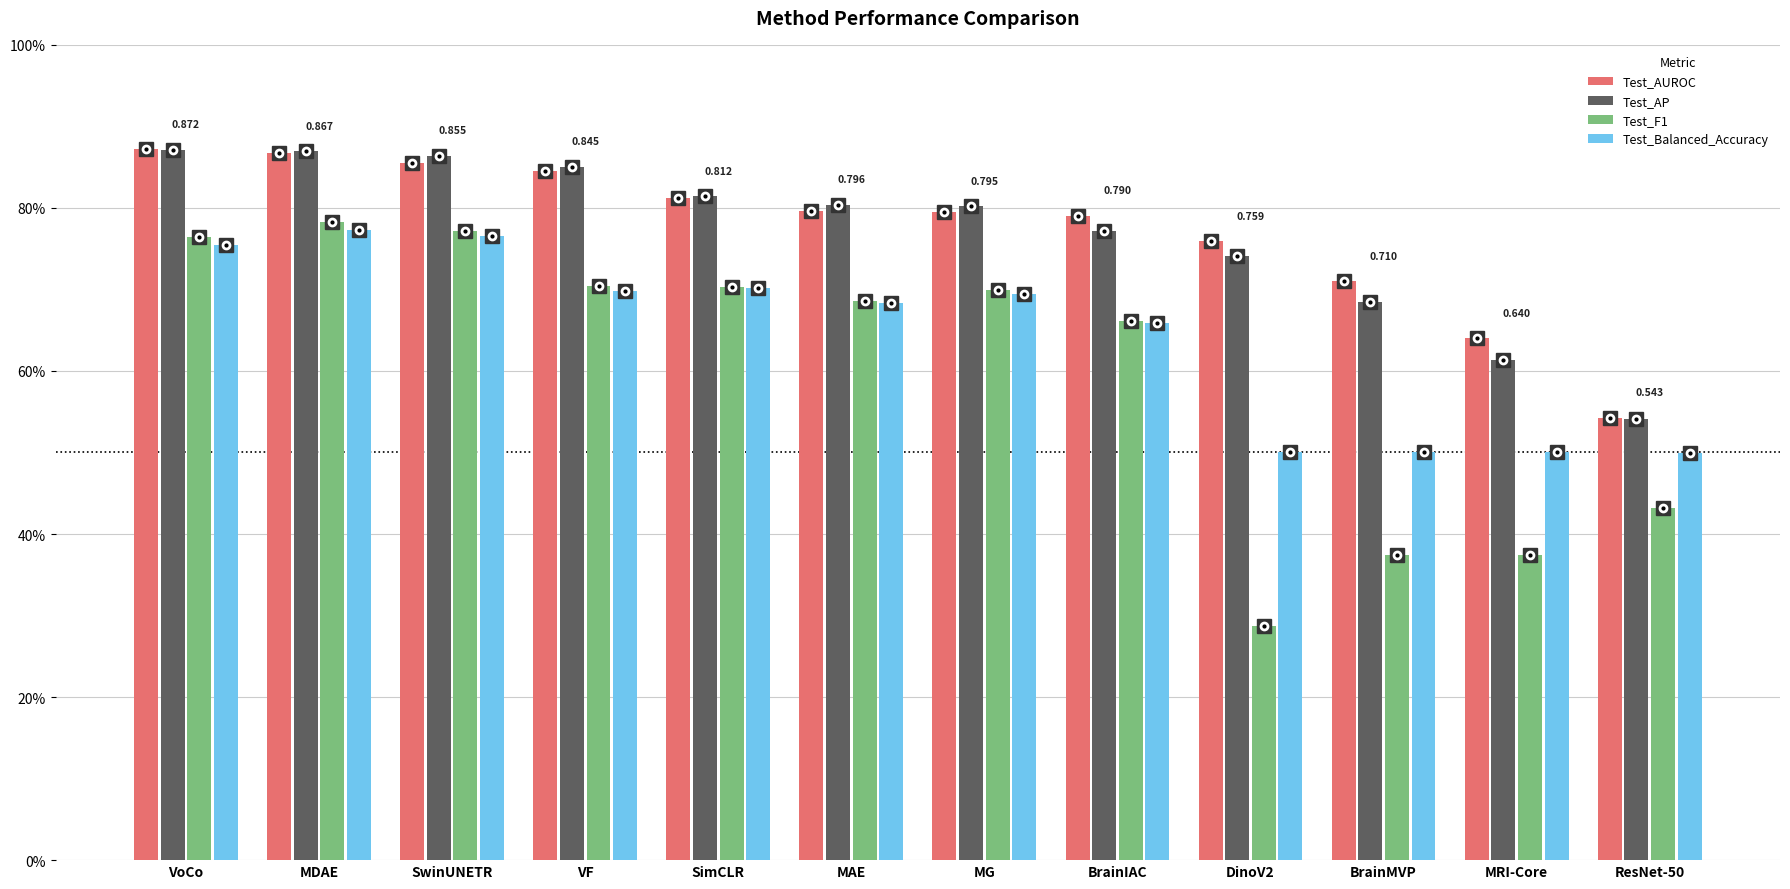

Does the chart contain any negative values?

No